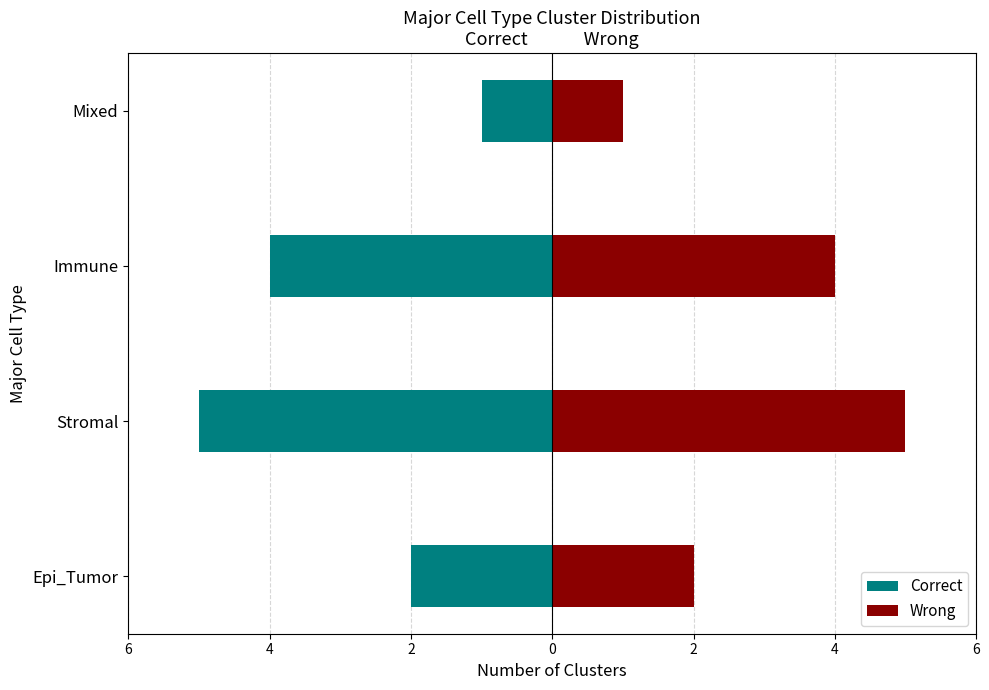

What is the sum of the Correct values at Mixed and Stromal?

-6